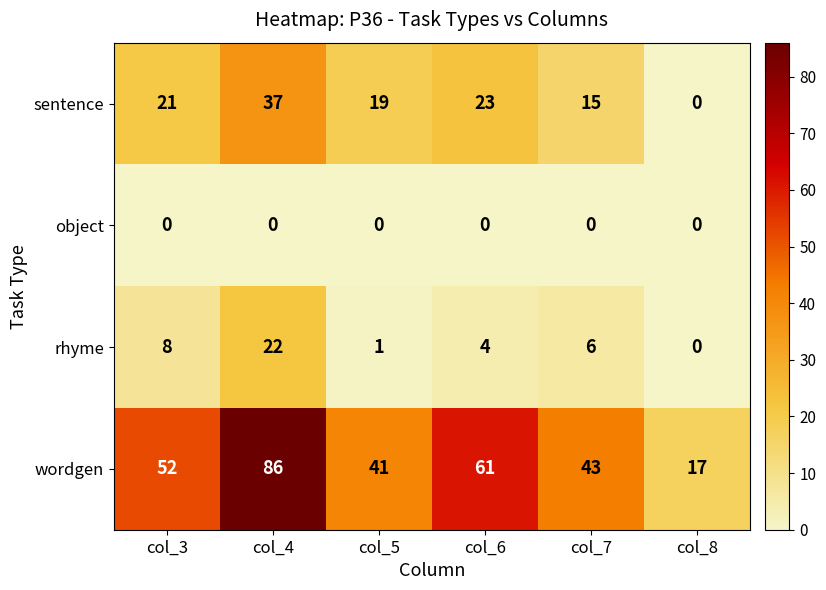

List the labels in order of rhyme value, smallest first.

col_8, col_5, col_6, col_7, col_3, col_4